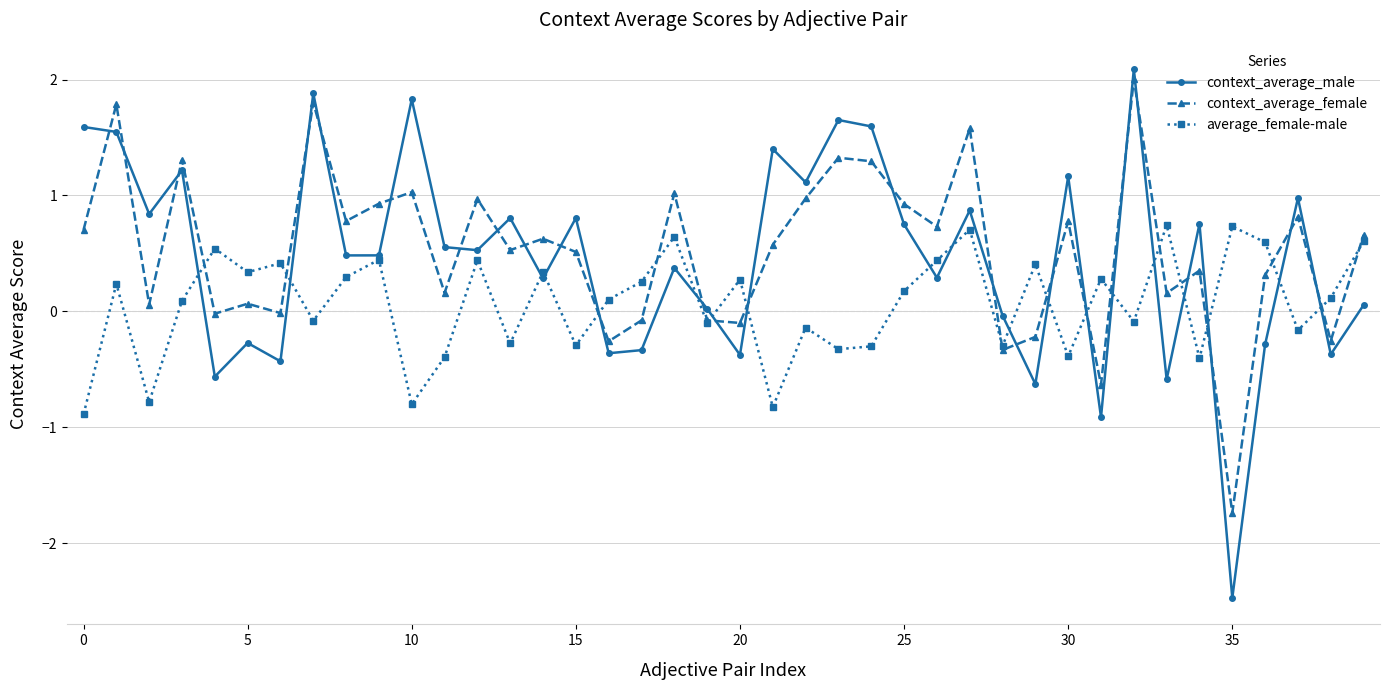

What is the difference between the second highest and second lowest values in the context_average_male series?

2.8